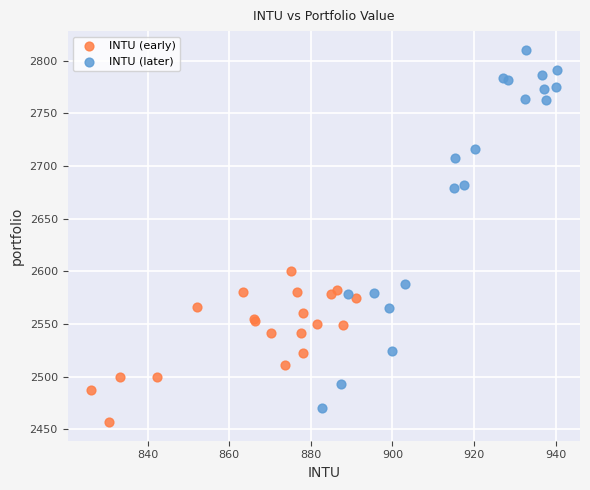

Which series reaches the maximum Y coordinate?

INTU (later)